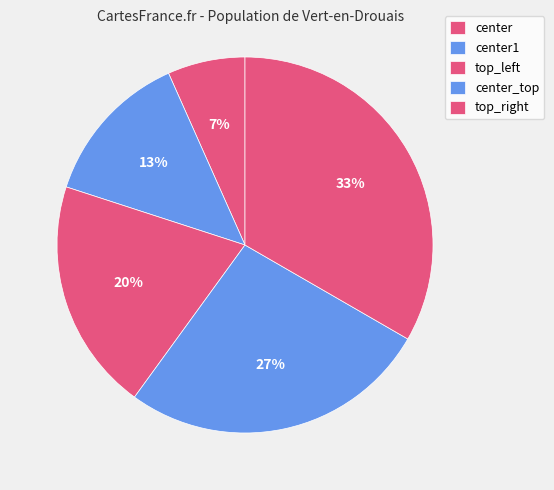

Rank the categories by value from highest to lowest.

top_right, center_top, top_left, center1, center